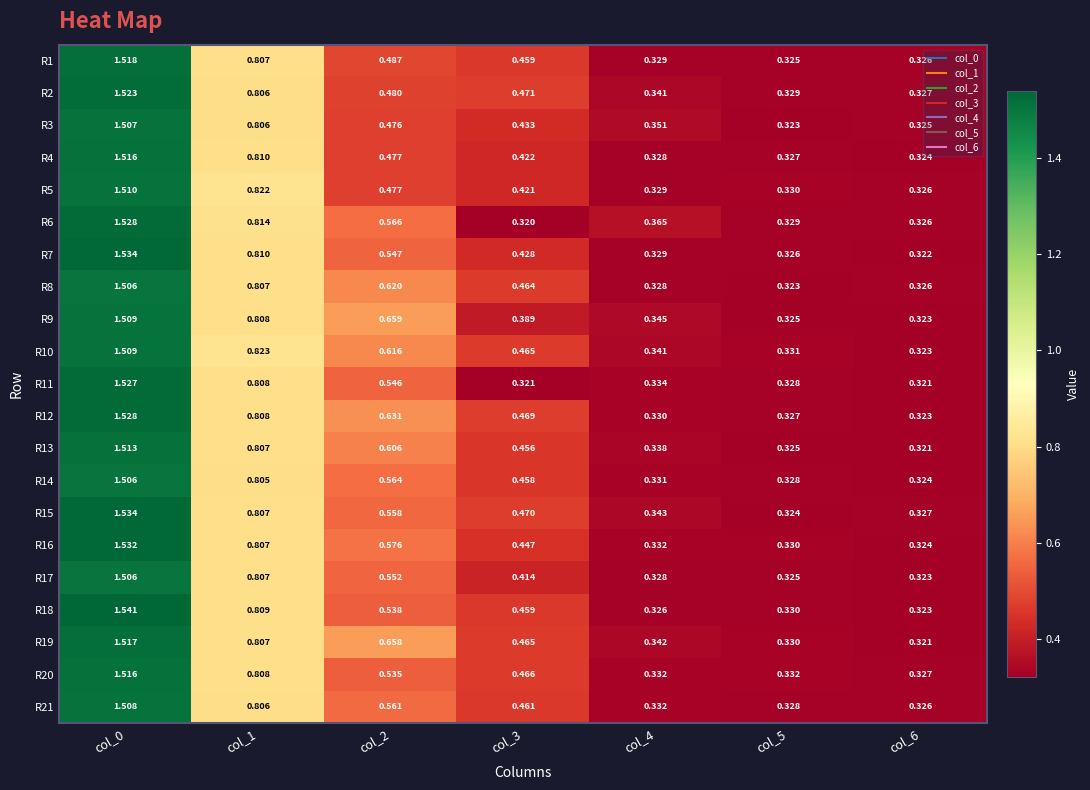

What is the total value across all series at col_1?

17.0